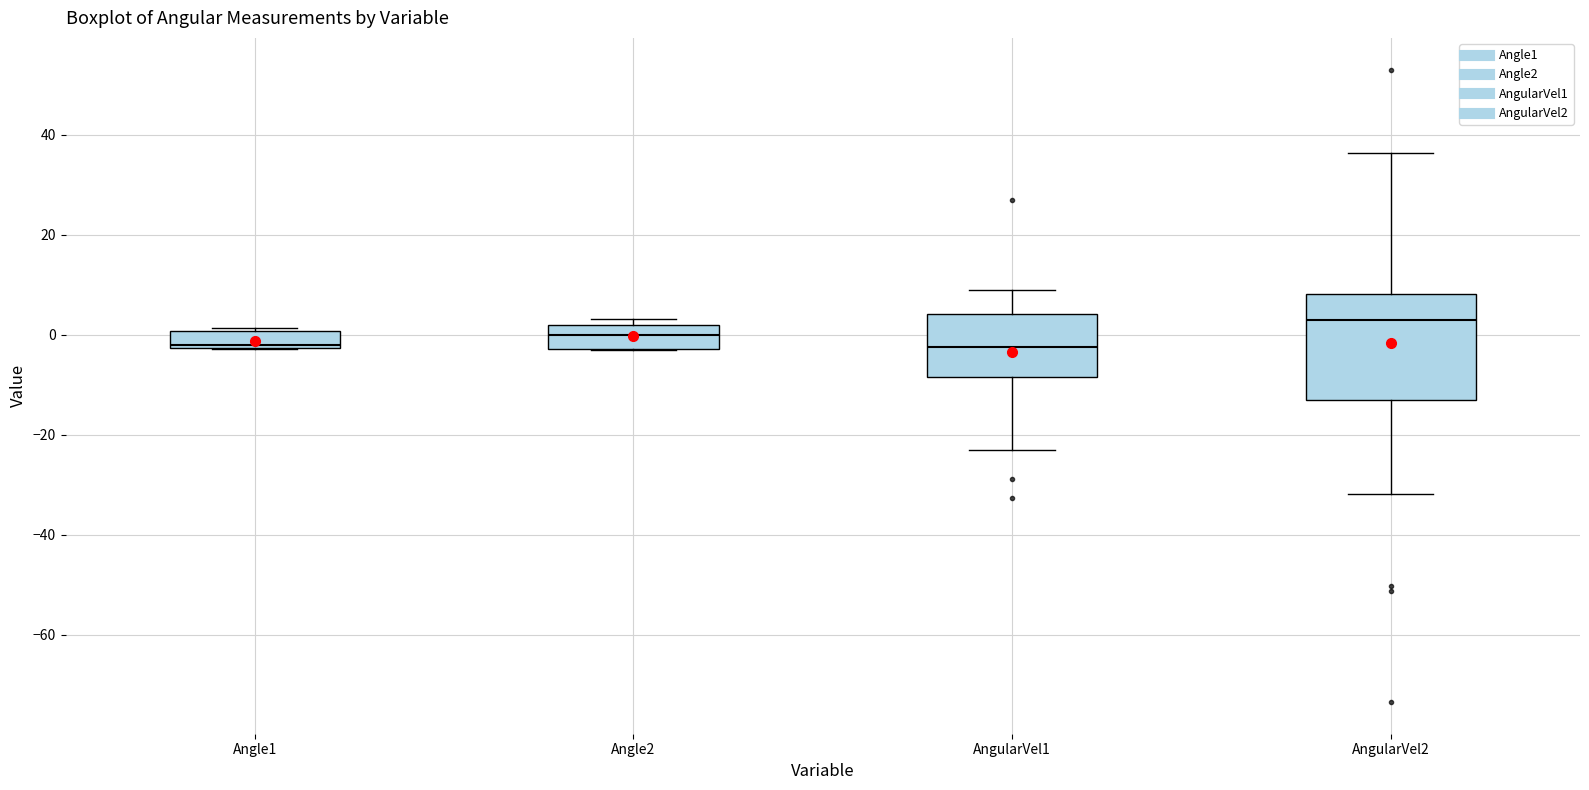

Comparing the boxes themselves (not the whiskers), which one is the tallest?

AngularVel2